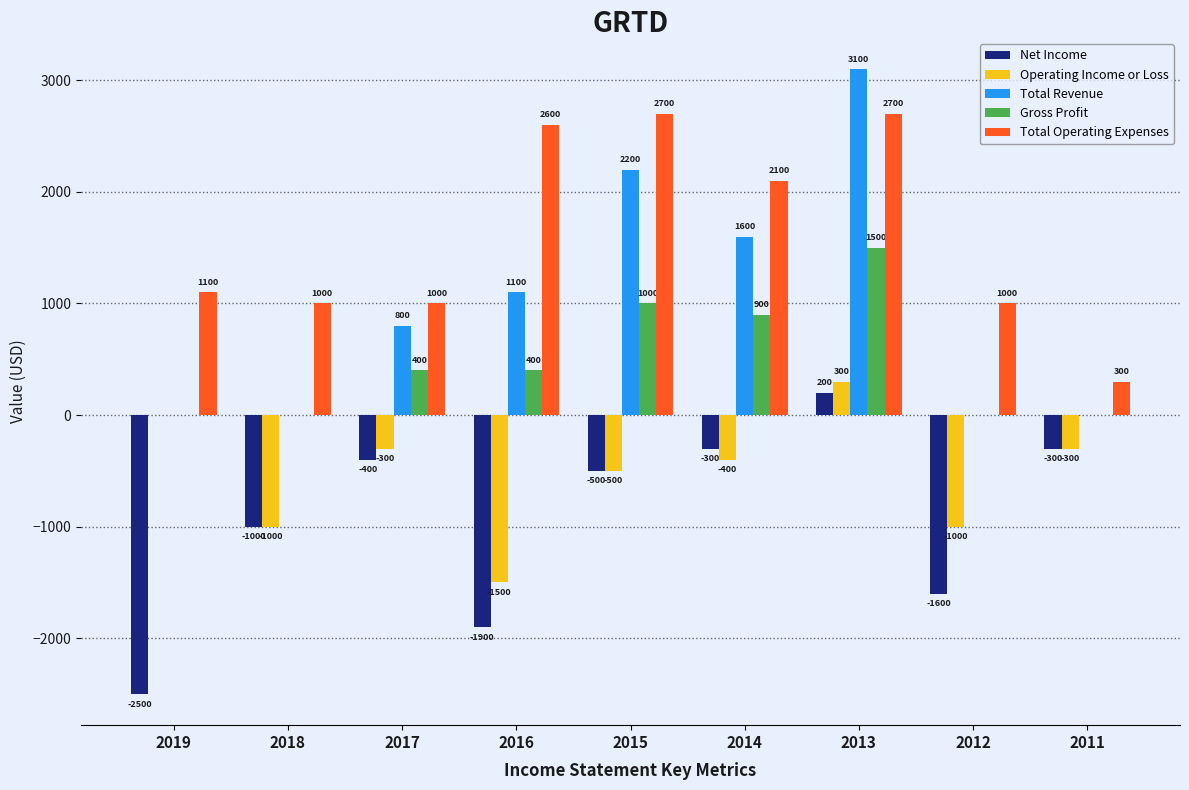

Is it true that Total Revenue equals -1519 at 2011?

False